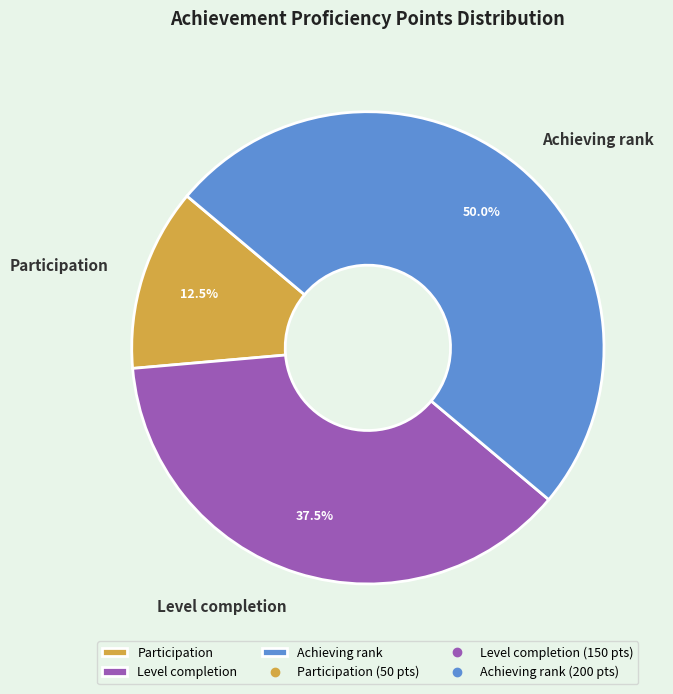

Which slice is the smallest?

Participation